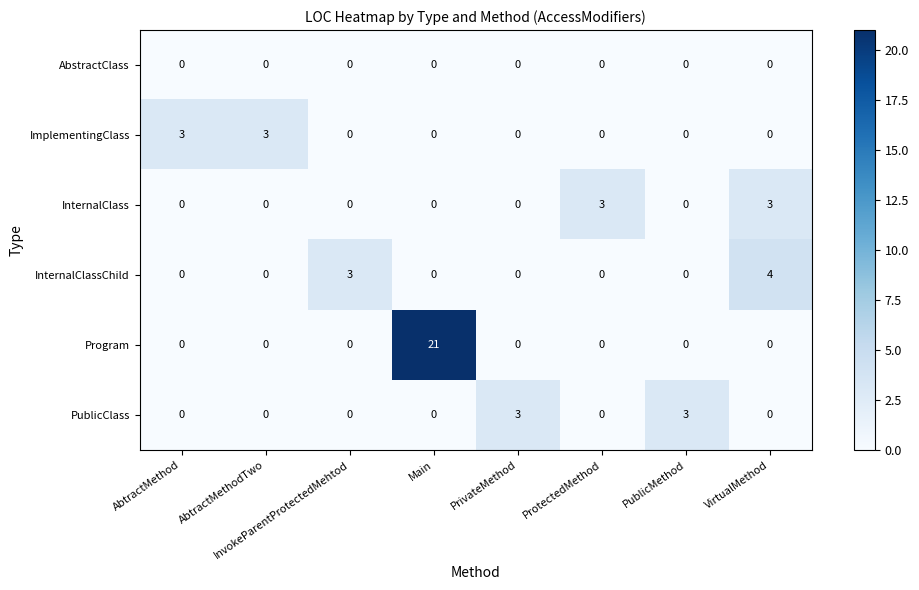

At how many categories does at least one series exceed 10?

1